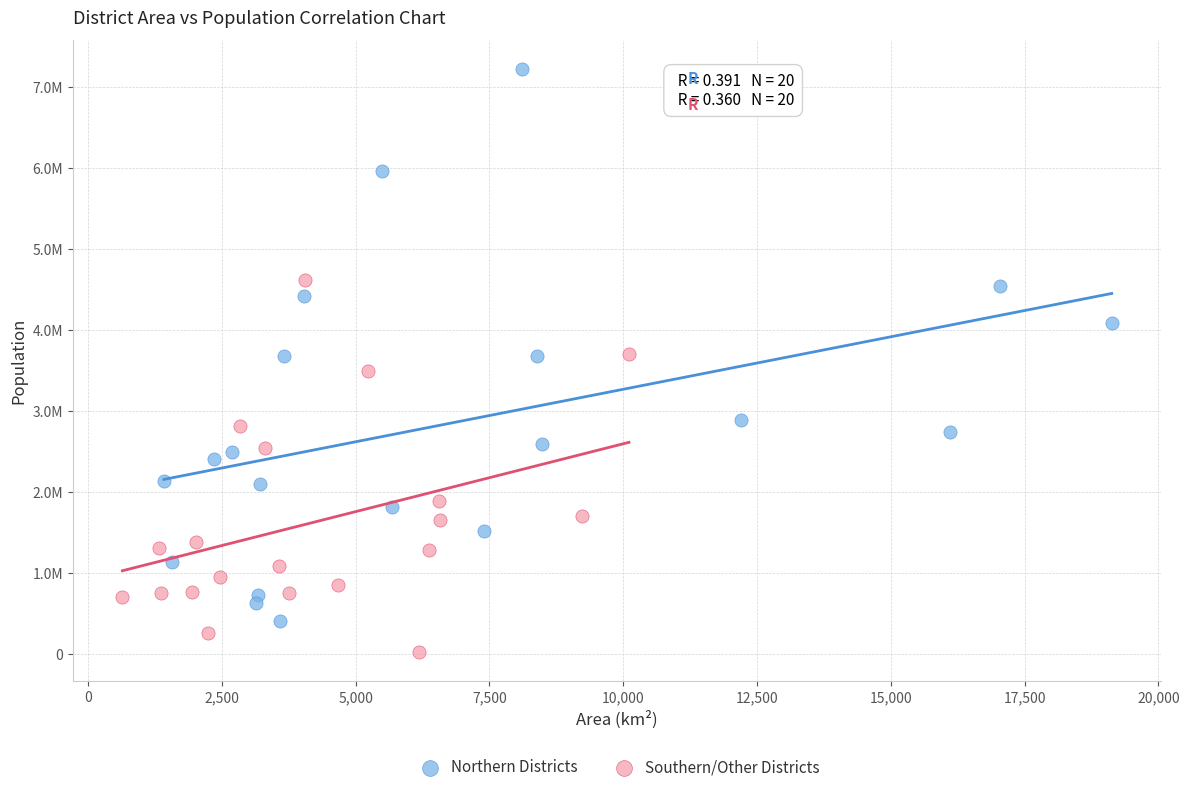

What are all the series names shown in the legend?

Northern Districts, Southern/Other Districts